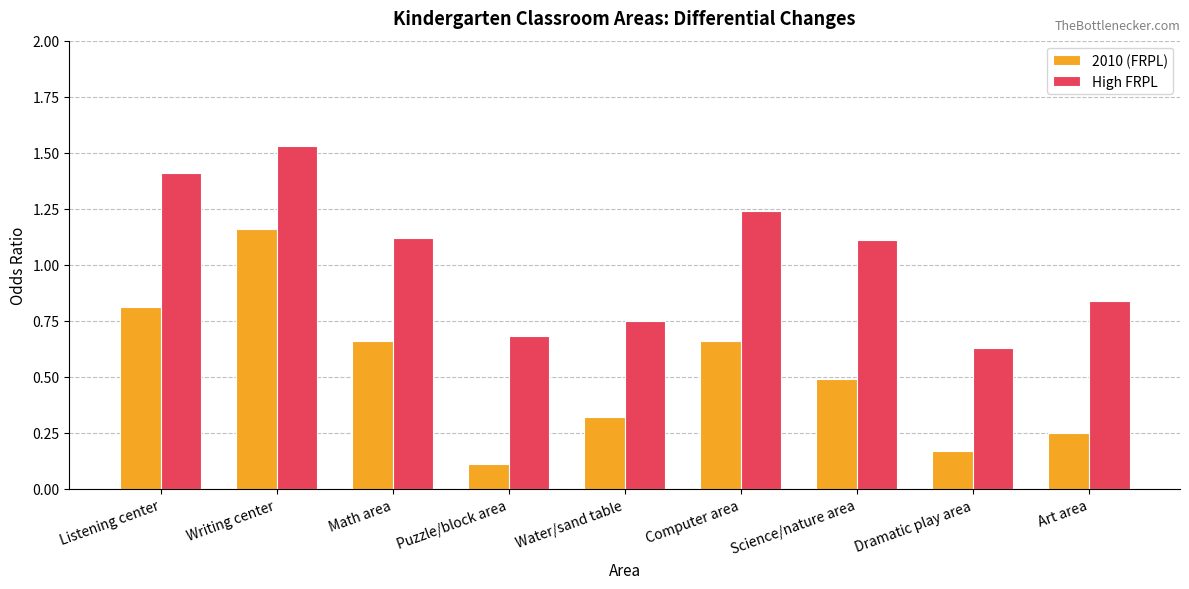

What are all the series names shown in the legend?

2010 (FRPL), High FRPL